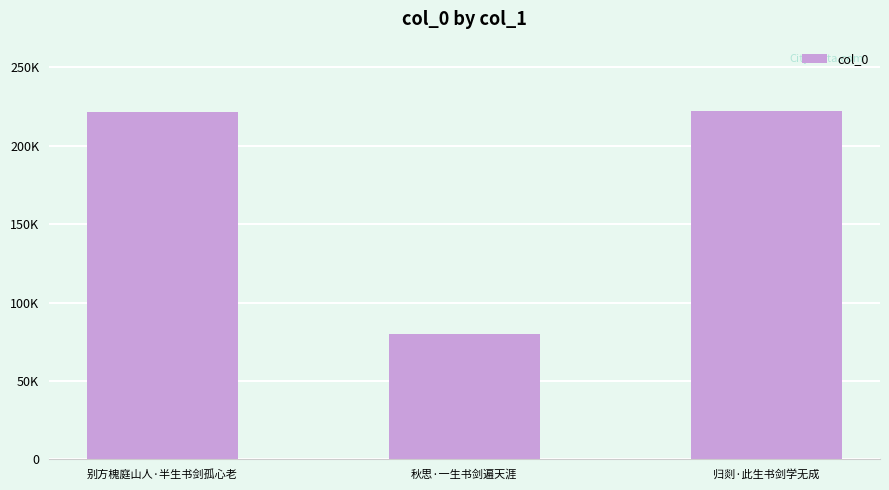

Does the chart contain any negative values?

No